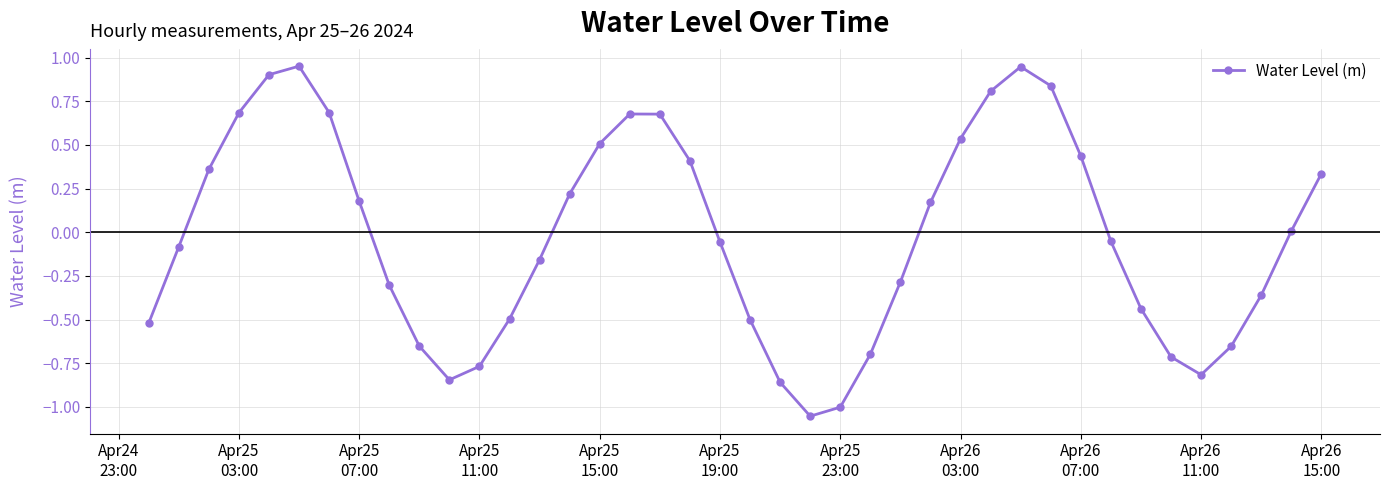

True or false: there are more than 2 points higher than both neighbors.

True